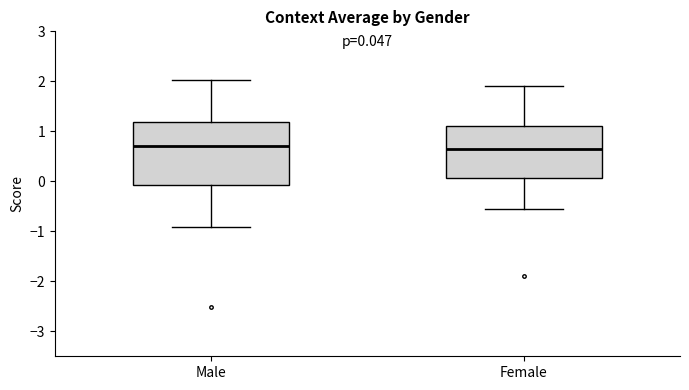

Comparing the boxes themselves (not the whiskers), which one is the tallest?

Male